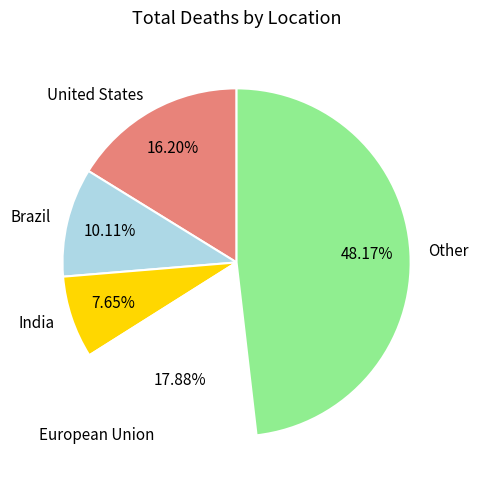

To the nearest percent, what percentage of the pie is United States?

16%